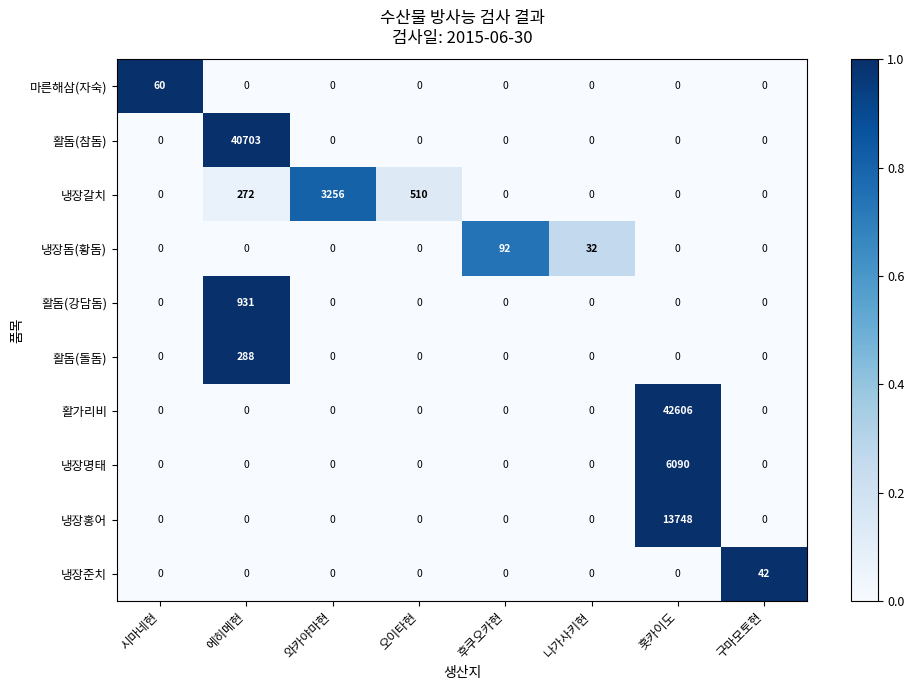

Which series has the largest range (max minus min)?

활가리비